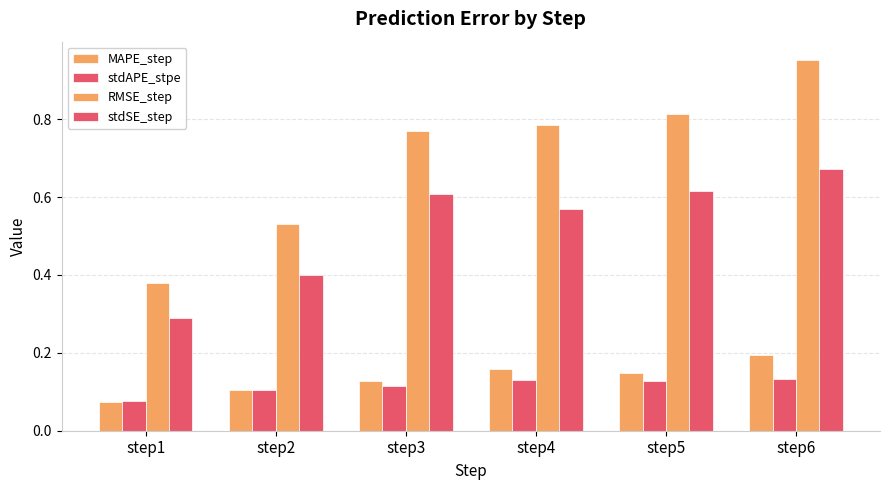

How many groups of bars are there?

6